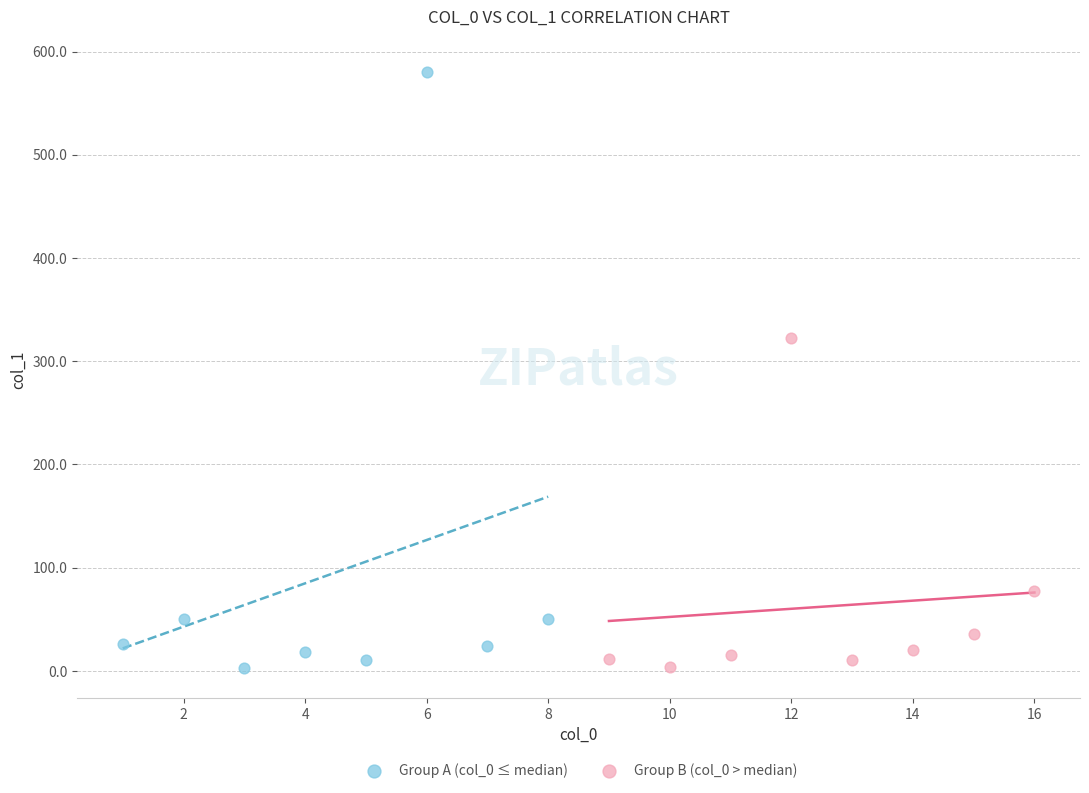

Which series has the widest spread of Y values?

Group A (col_0 ≤ median)